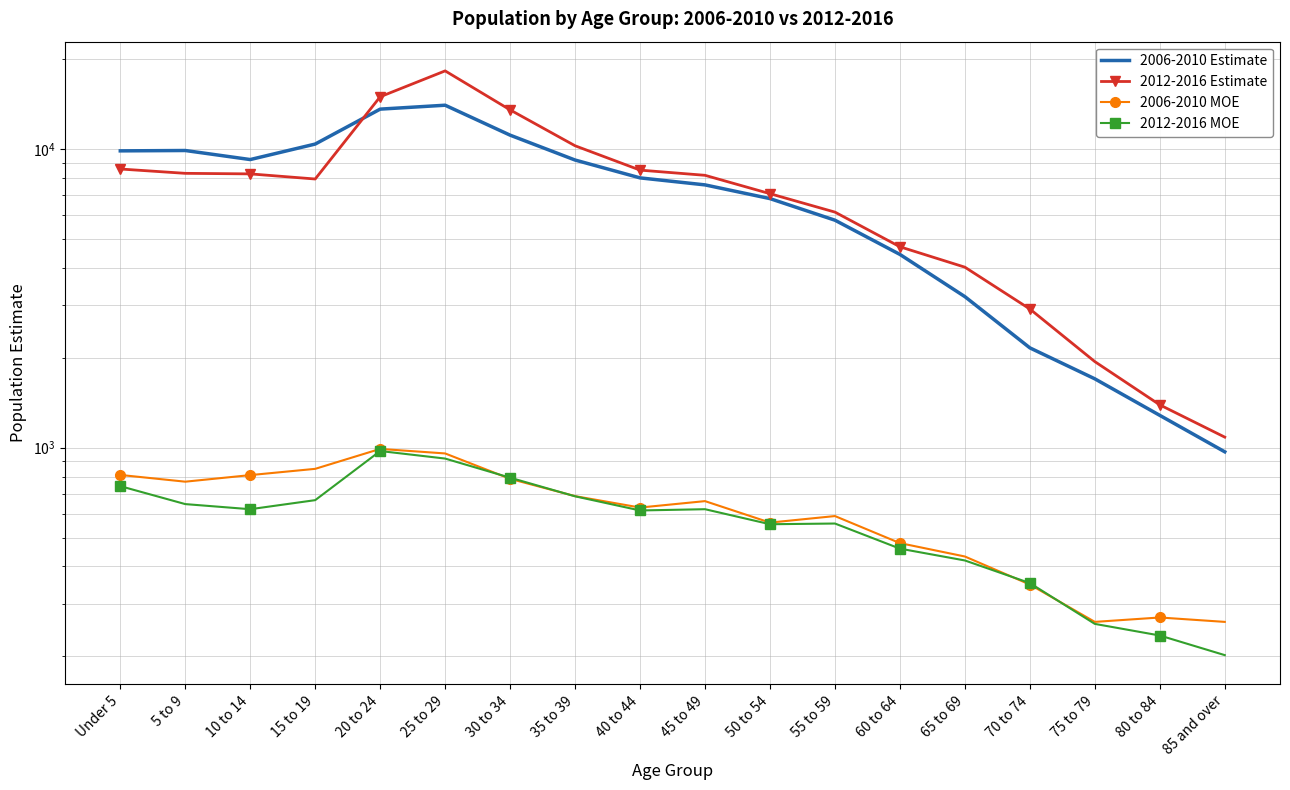

At which category is the sum across all series the highest?

25 to 29